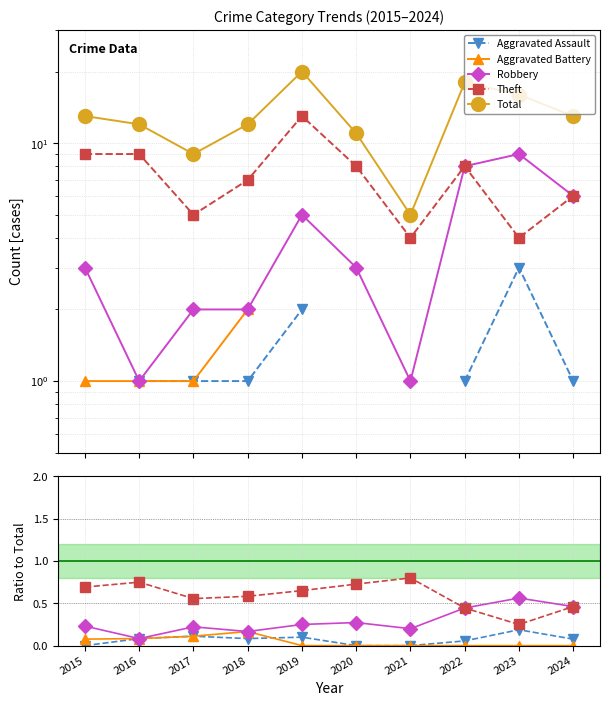

What is the value of the Aggravated Battery point at the 3rd from the left?

0.1